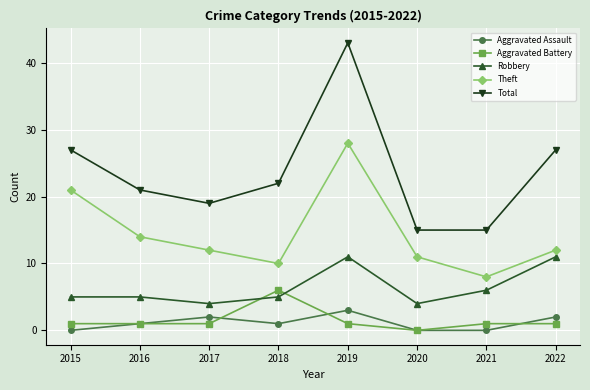

Count the Robbery values in the range 5 to 11.

6